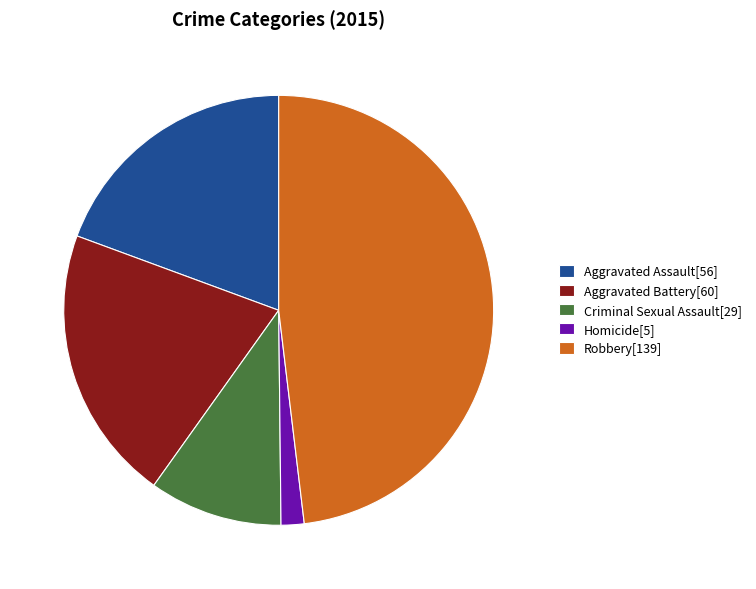

The Homicide[5] slice represents 2% of the pie. True or false?

True